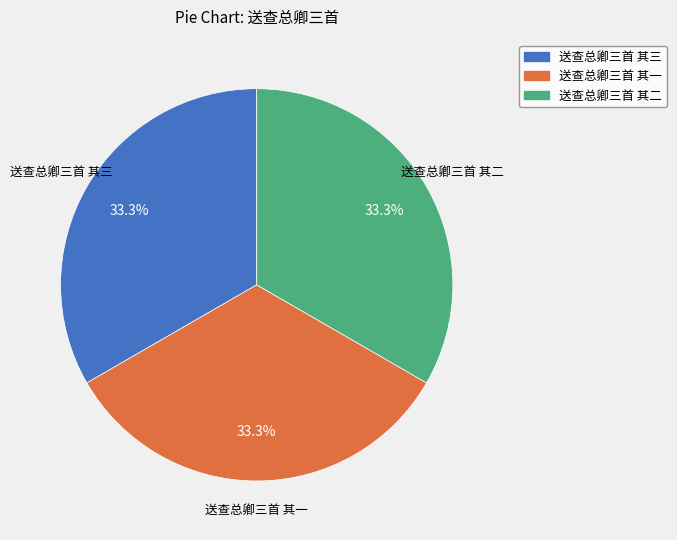

What percentage is the 送查总卿三首 其二 slice, to the nearest percent?

33%